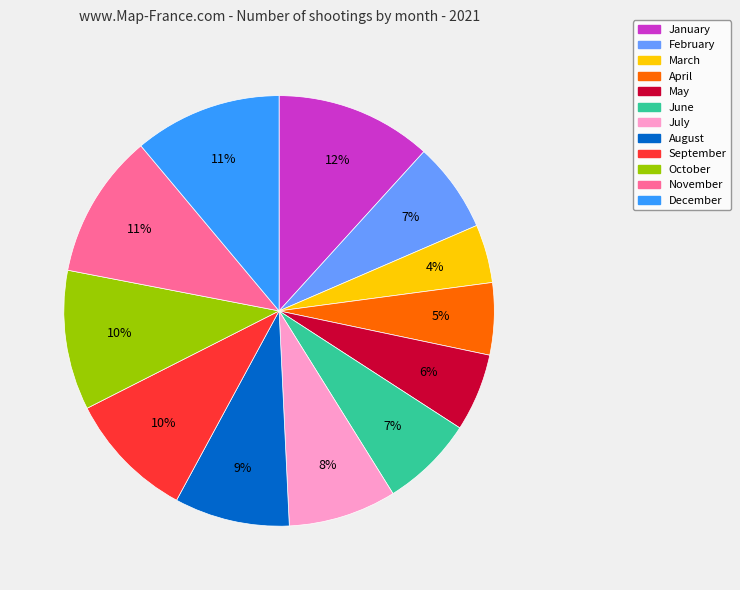

To the nearest percent, what is the difference between the August and September slice percentages?

1%